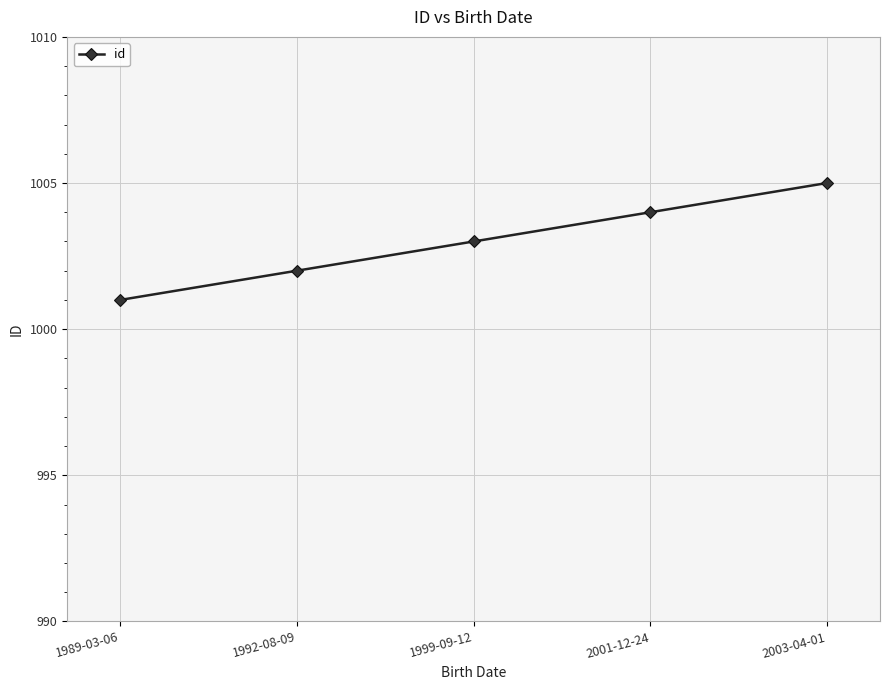

At which label is the value closest to 1003?

1999-09-12